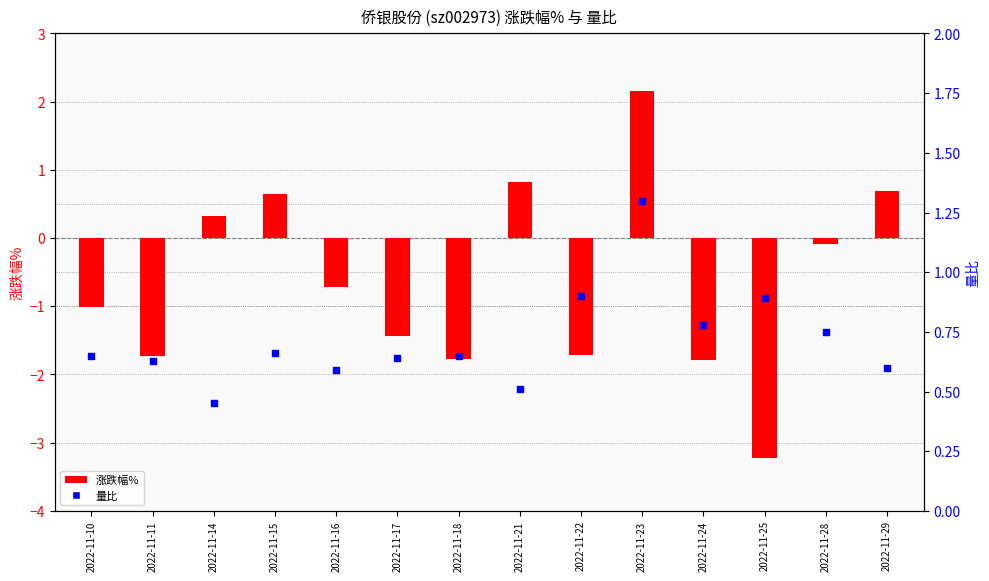

Which series has the widest spread of Y values?

涨跌幅%